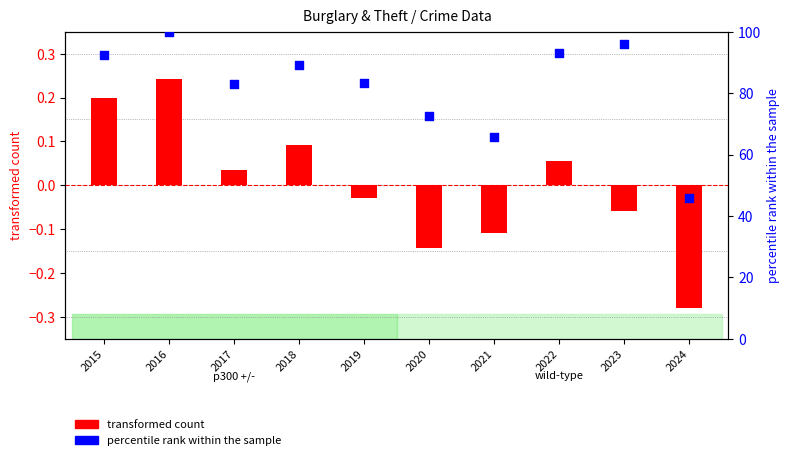

Which series has the widest spread of Y values?

percentile rank within the sample